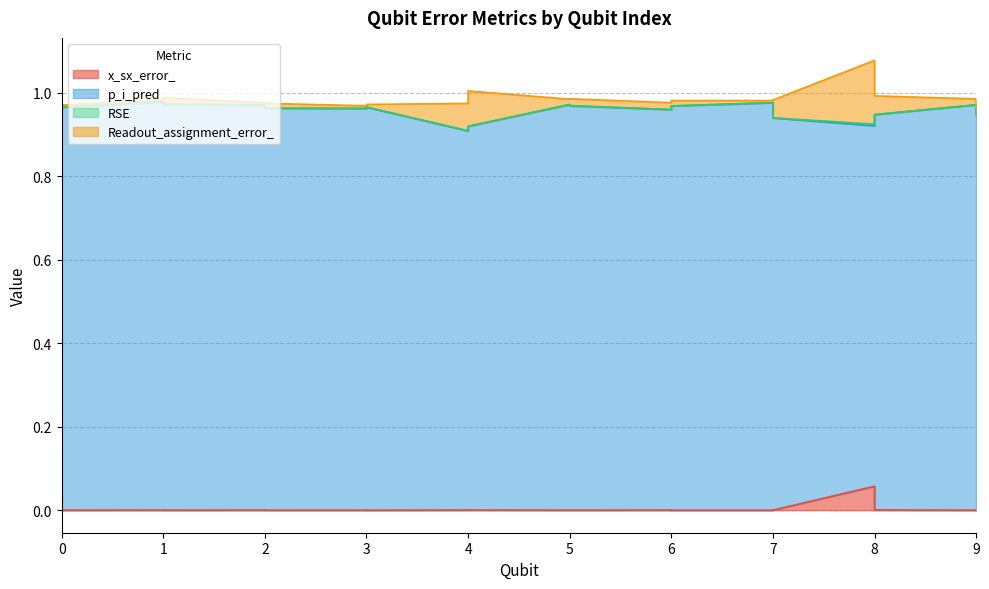

What are all the series names shown in the legend?

x_sx_error_, p_i_pred, RSE, Readout_assignment_error_